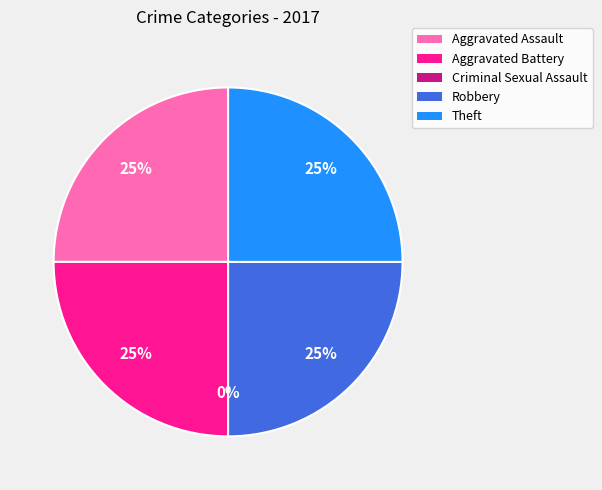

What portion of the pie excludes Theft?

75.0%